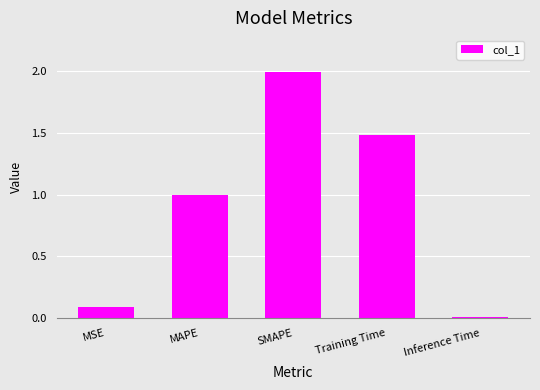

Approximately how many times larger is the value at MAPE compared to Training Time?

0.7